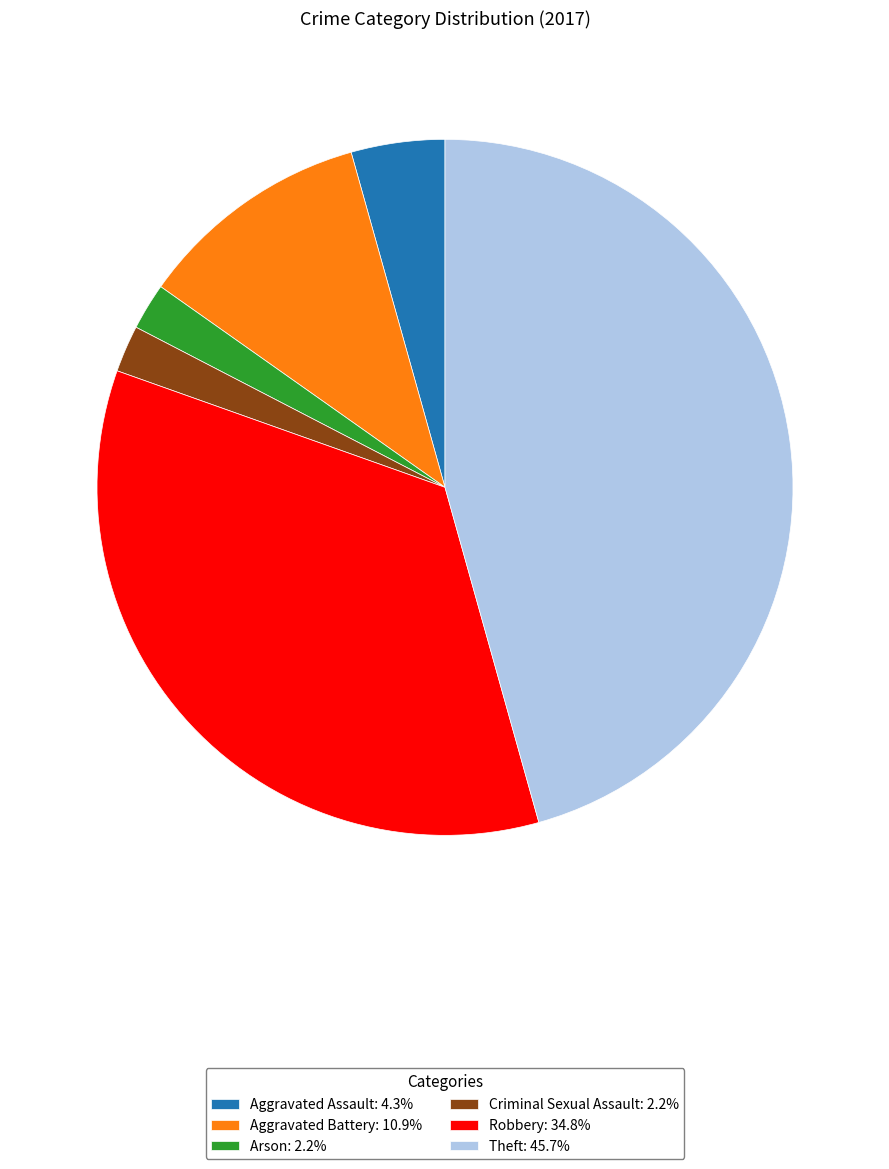

What is the ratio of the value at Aggravated Battery: 10.9% to the value at Arson: 2.2%?

5.0